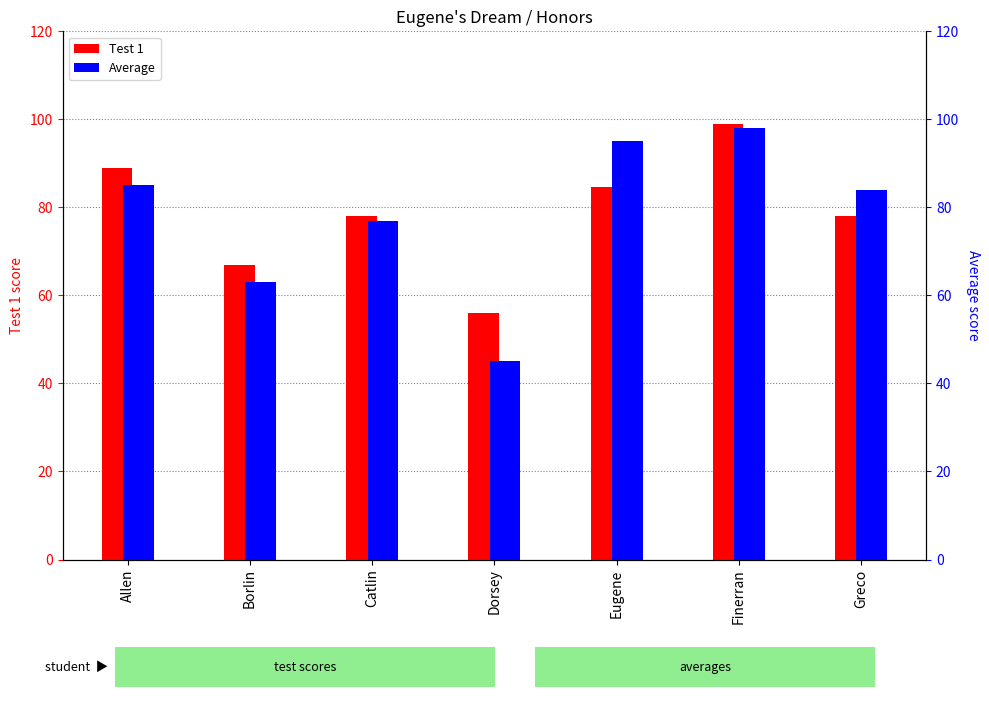

How many data points in Test 1 are above 78?

3